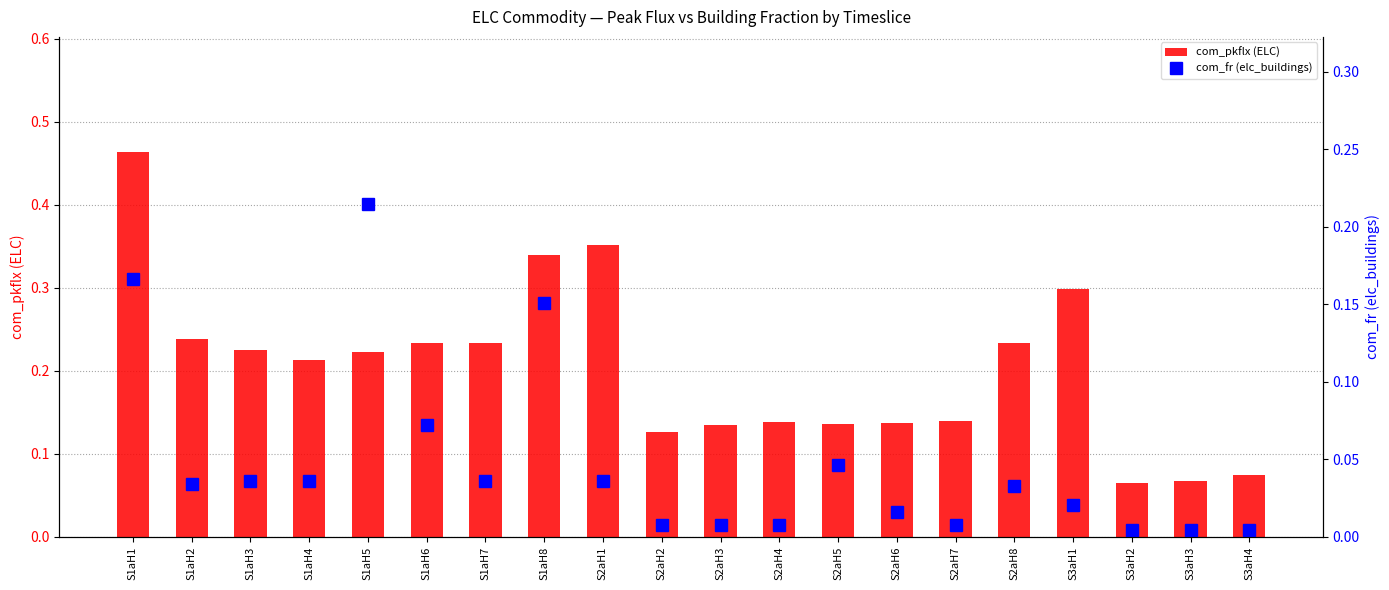

Which series has the largest range (max minus min)?

com_pkflx (ELC)